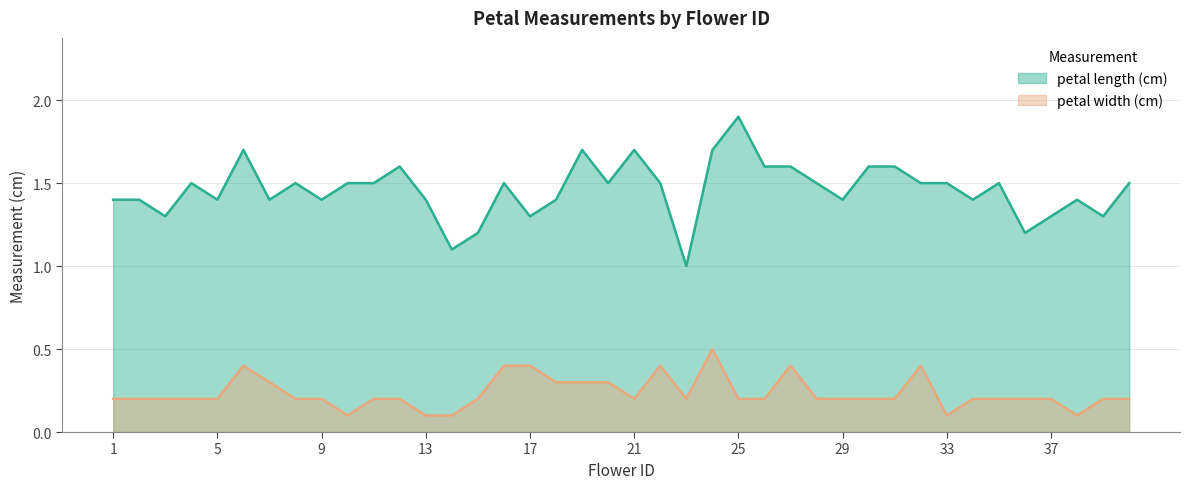

Which series has the largest total across all categories?

petal length (cm)